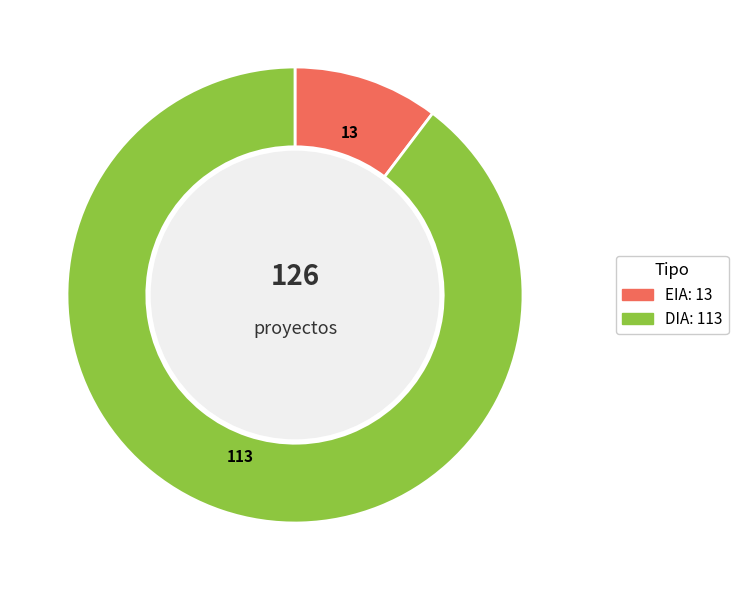

How many segments does this pie chart have?

2